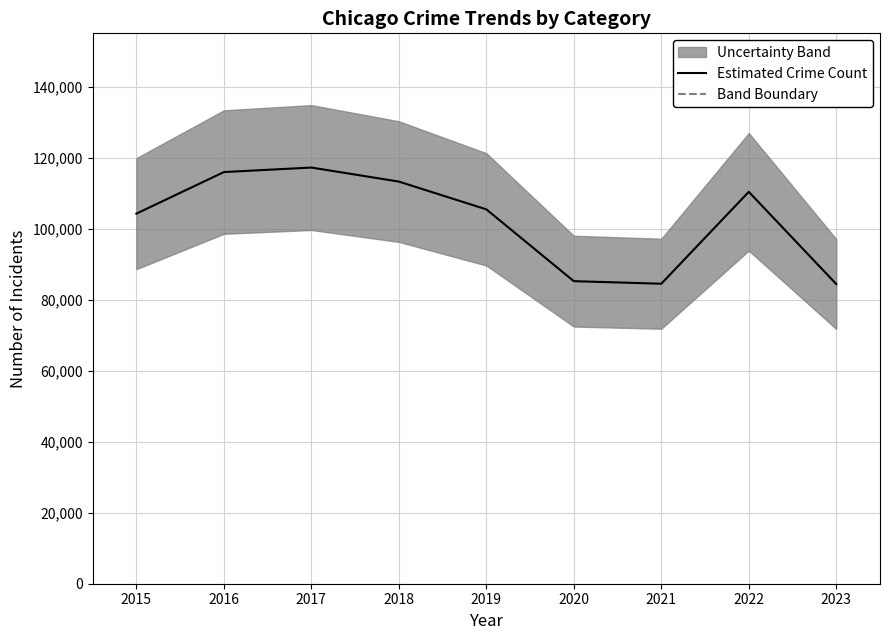

Reading left to right, what are all the values shown in this chart?

2015=104365	2016=116089	2017=117362	2018=113402	2019=105573	2020=85323	2021=84600	2022=110513	2023=84510